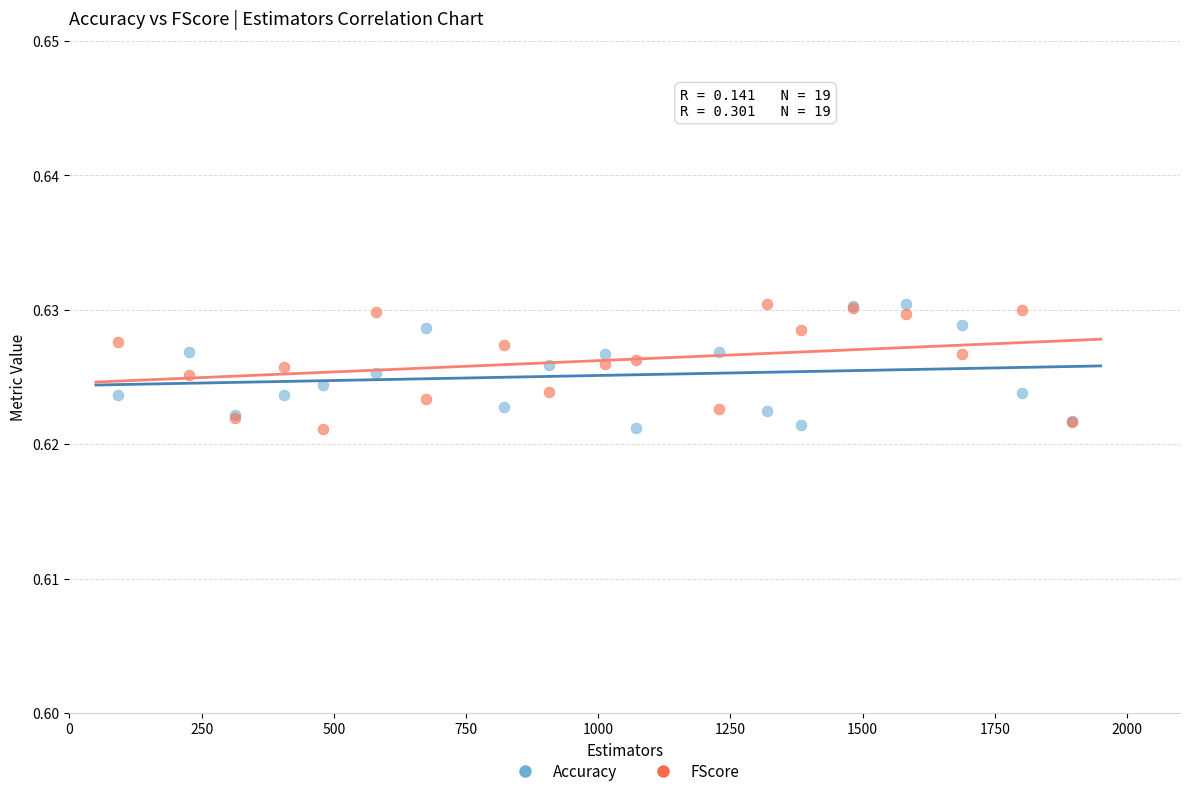

What is the X range (max minus min) for the scatter plot?

1803.4